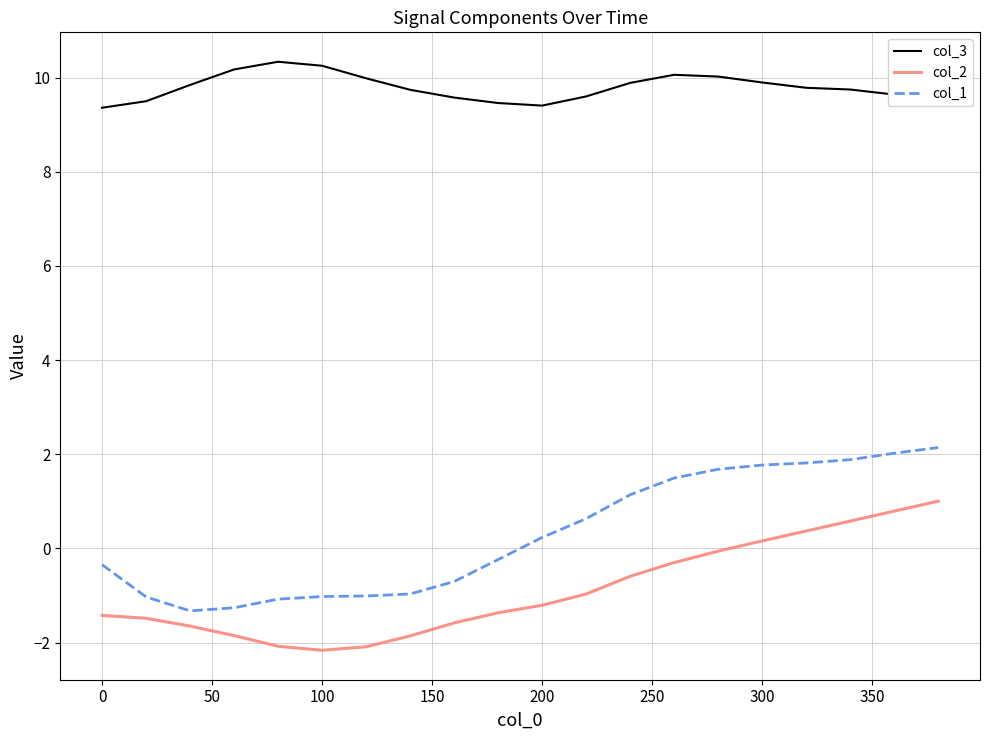

In col_2, how many points are lower than both neighbors (excluding endpoints)?

1